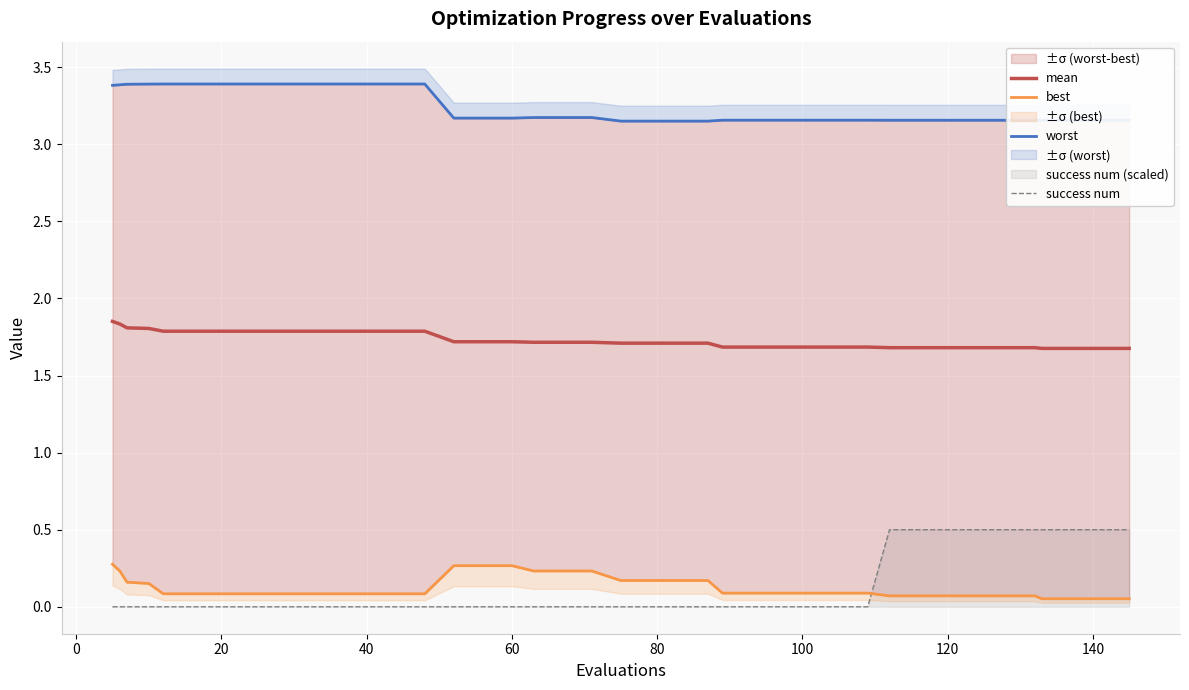

True or false: mean and success num intersect in this chart.

False